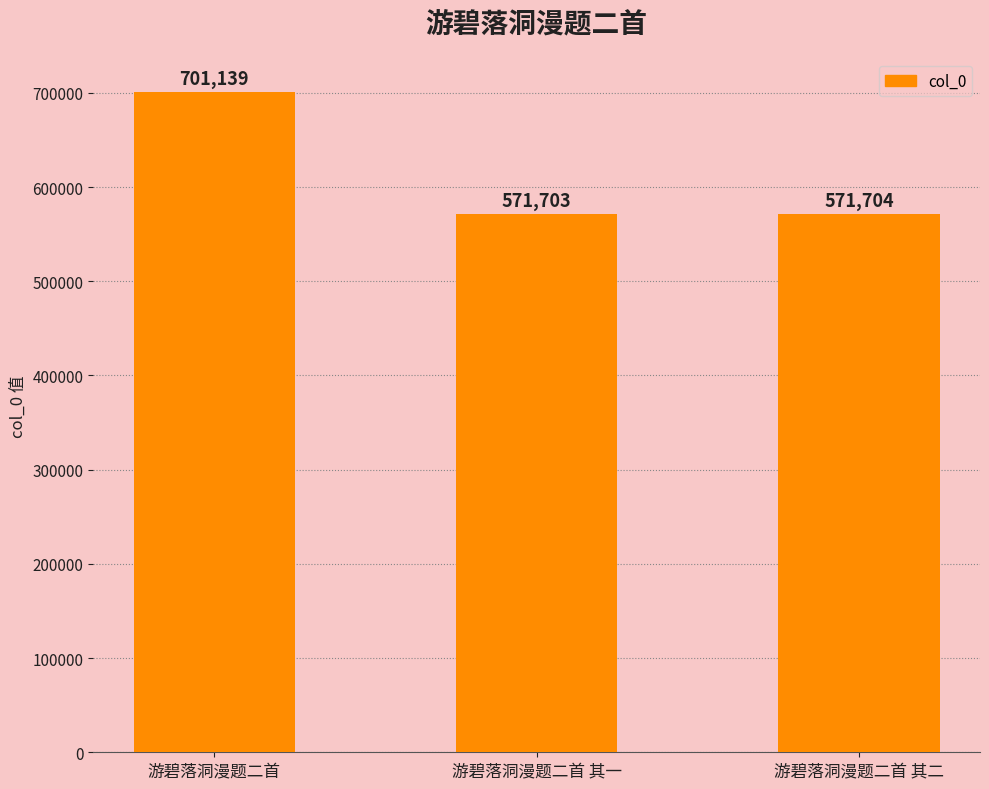

True or false: the data shows 202180 at 游碧落洞漫题二首 其一.

False